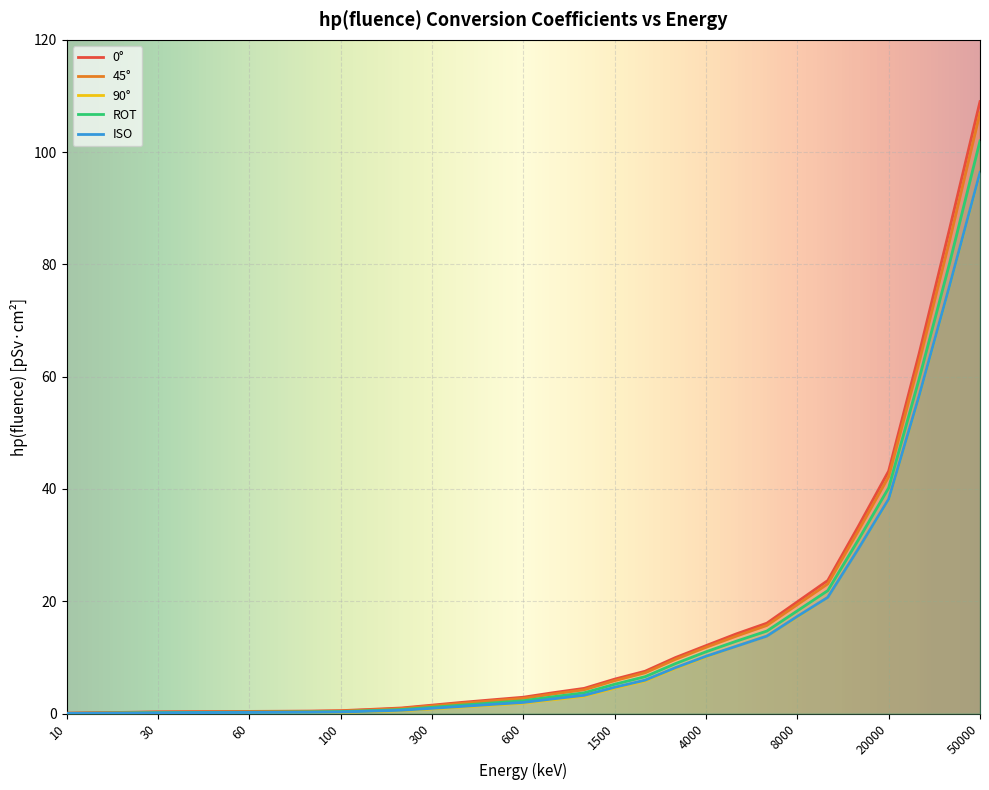

What is the spread (max minus min) of values at 6000?

2.3